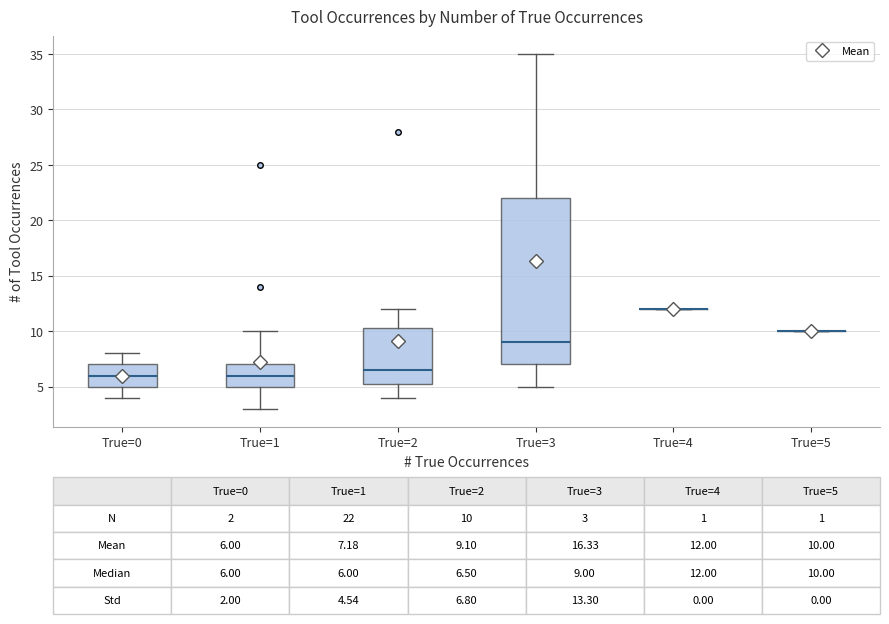

Comparing the boxes themselves (not the whiskers), which one is the tallest?

True=3